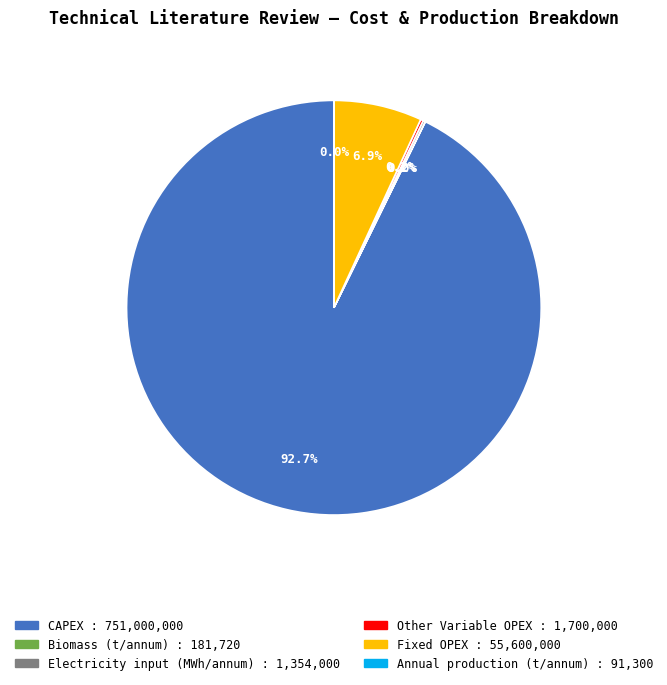

Which slice represents more than half of the pie?

CAPEX